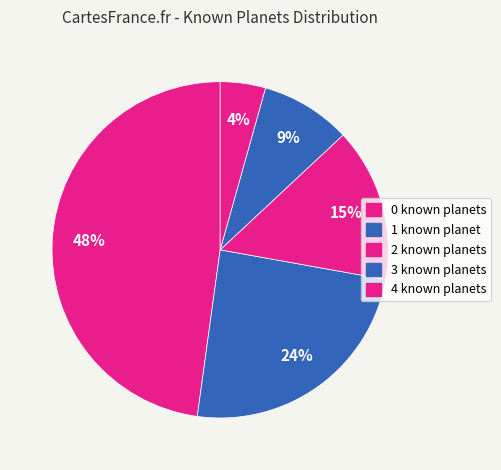

Which slice is the largest?

0 known planets